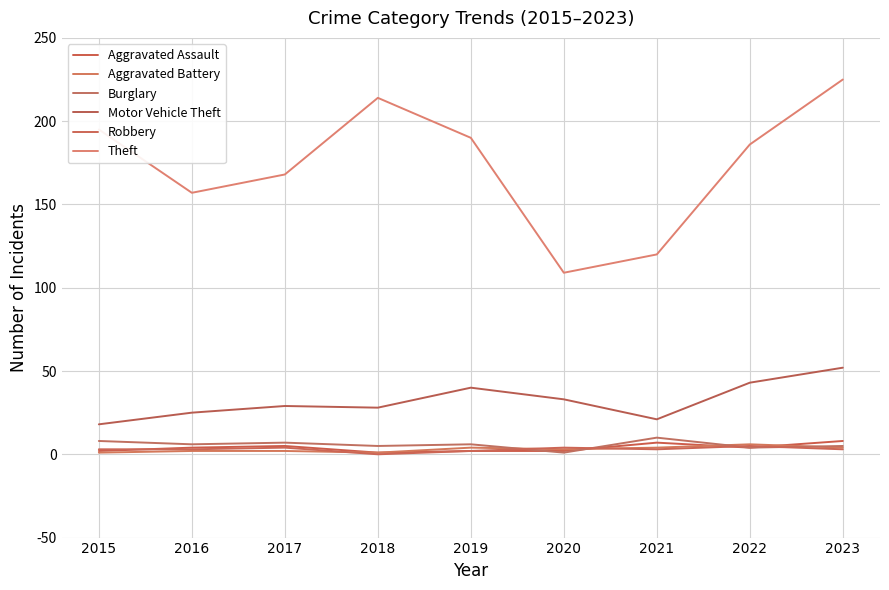

What is the highest value of the Robbery series?

5